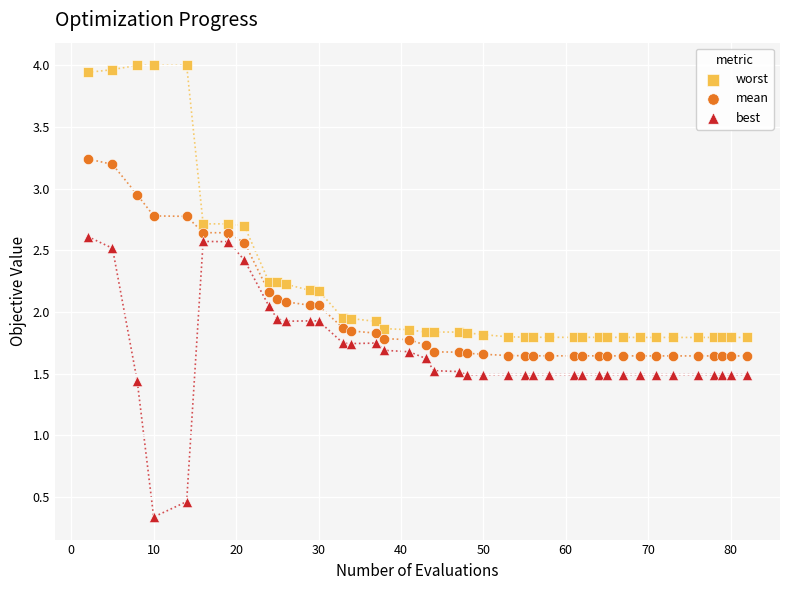

Which series reaches the maximum Y coordinate?

worst